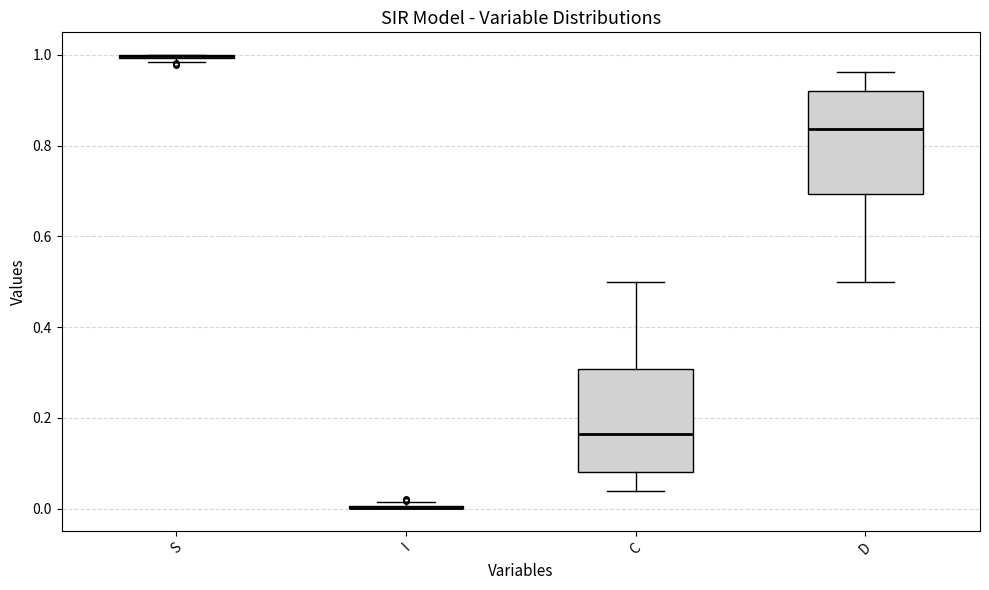

Reading left to right, read every box against the y-axis: the position of its median line, the range the box covers, and the ends of its whiskers. The values are not printed on the chart, so give them approximately, as read against the axis.

S: box collapsed to a line at 1.00, whiskers 0.98 to 1.00
I: box collapsed to a line at 0.00, whiskers 0.00 to 0.02
C: median 0.16, box 0.08 to 0.30, whiskers 0.04 to 0.50
D: median 0.84, box 0.70 to 0.92, whiskers 0.50 to 0.96